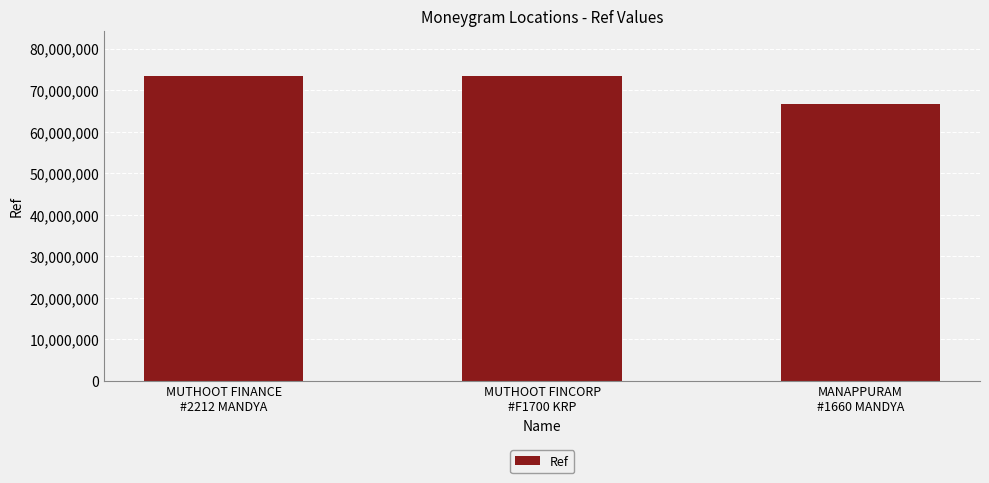

At which label is the value closest to 69940751?

MUTHOOT FINANCE
#2212 MANDYA